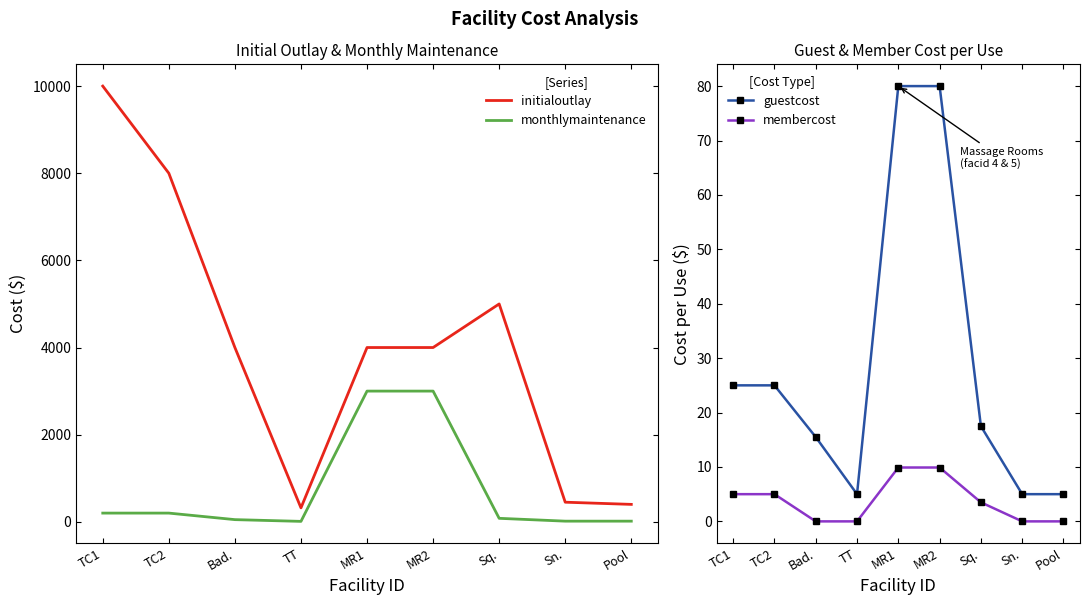

What is the sum of the initialoutlay values at Bad. and Sn.?

4450